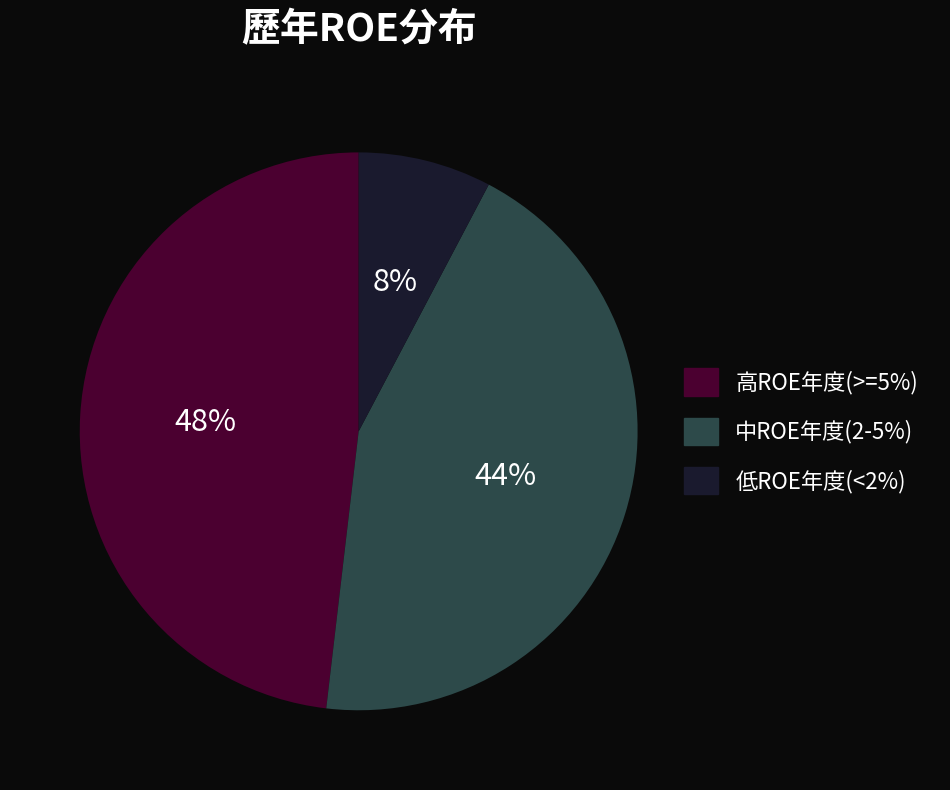

To the nearest percent, what is the average slice percentage?

33%